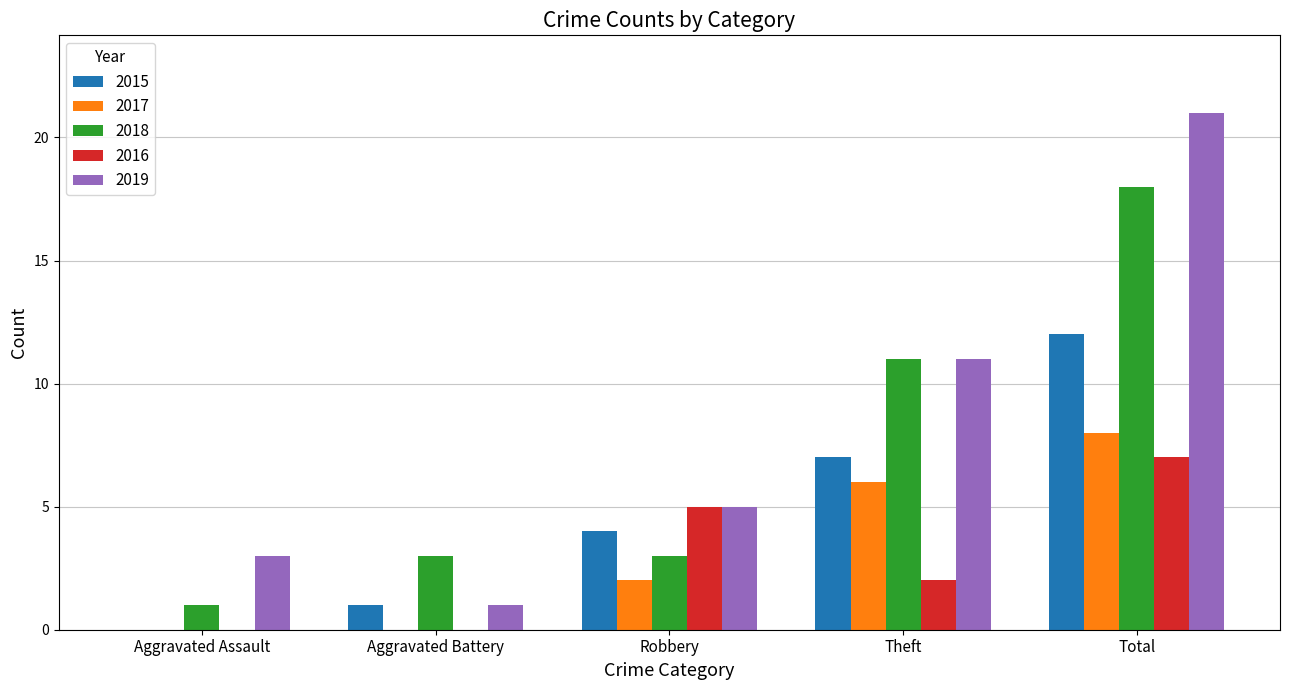

What is the average value of the 2016 series?

3